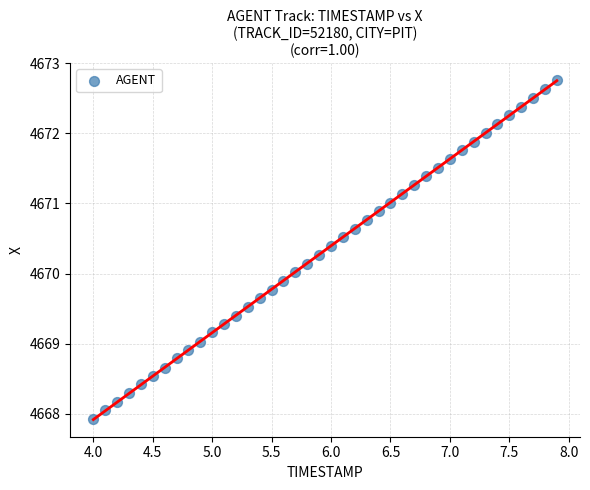

What is the range of X values (max minus min)?

3.9